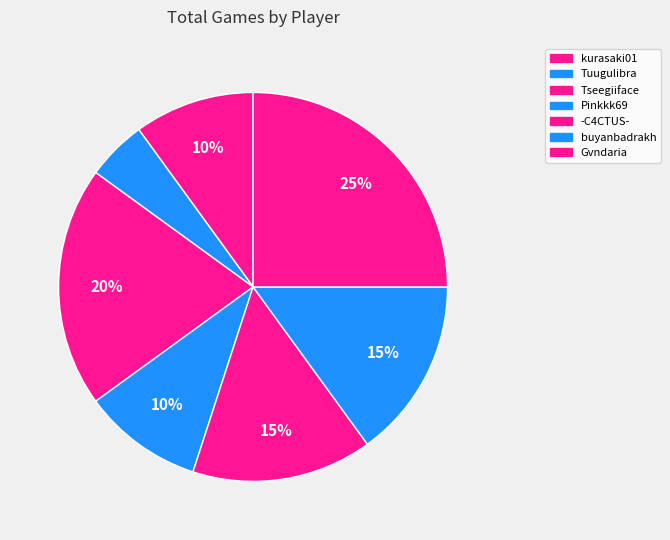

To the nearest percent, what portion does Tseegiiface represent?

20%